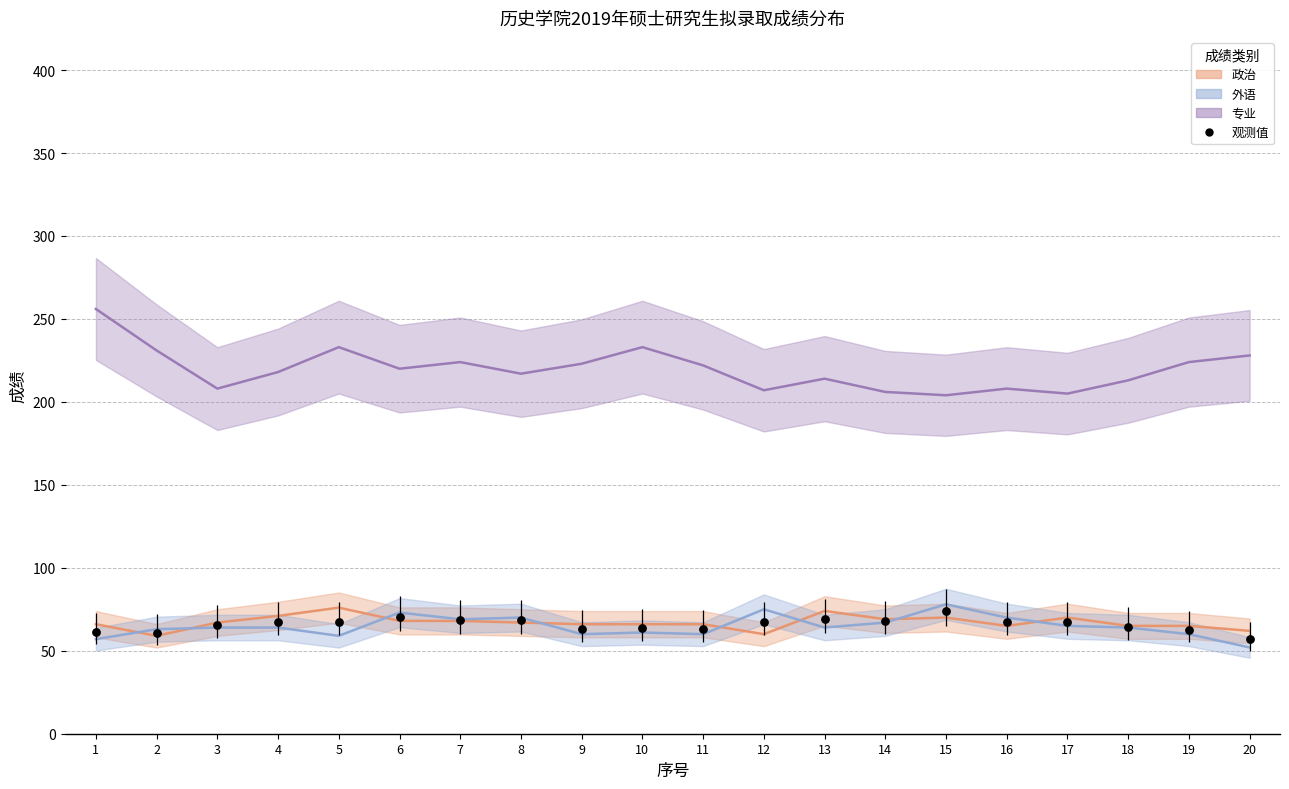

Which series has the largest total across all categories?

专业